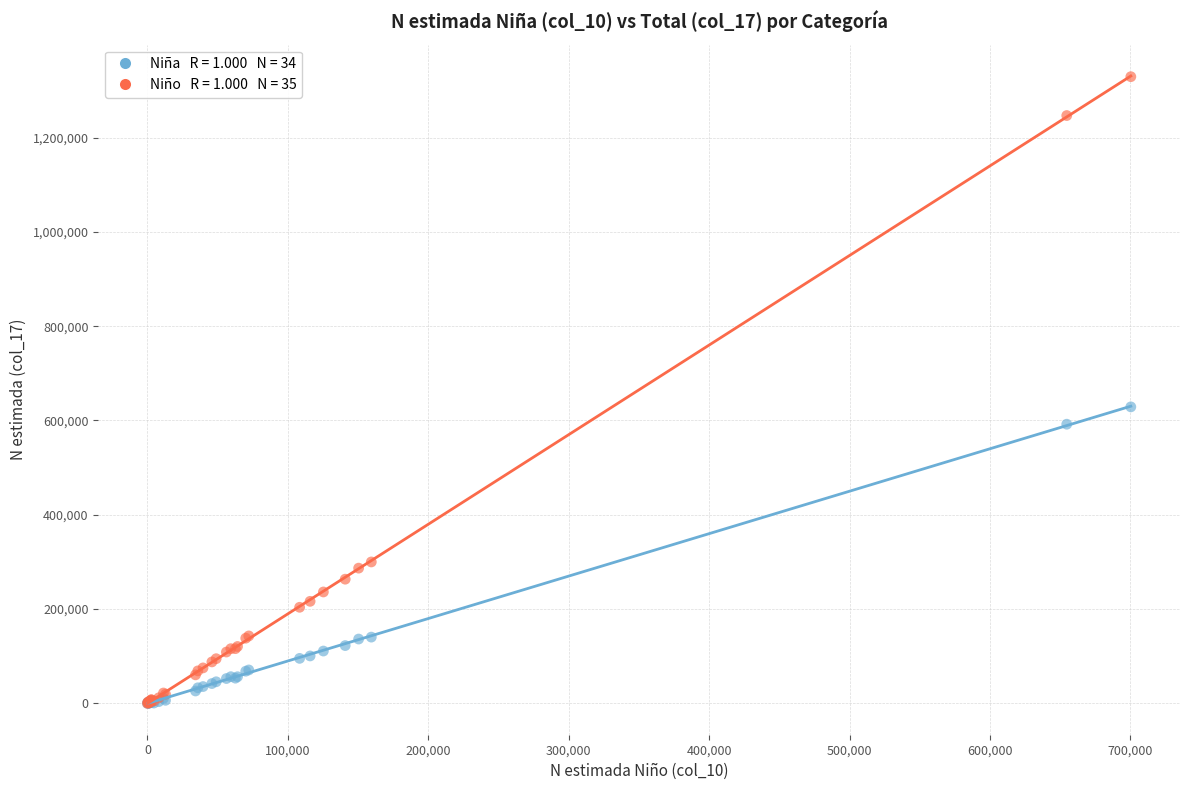

Across all series, what Y value is closest to 664562?

628833